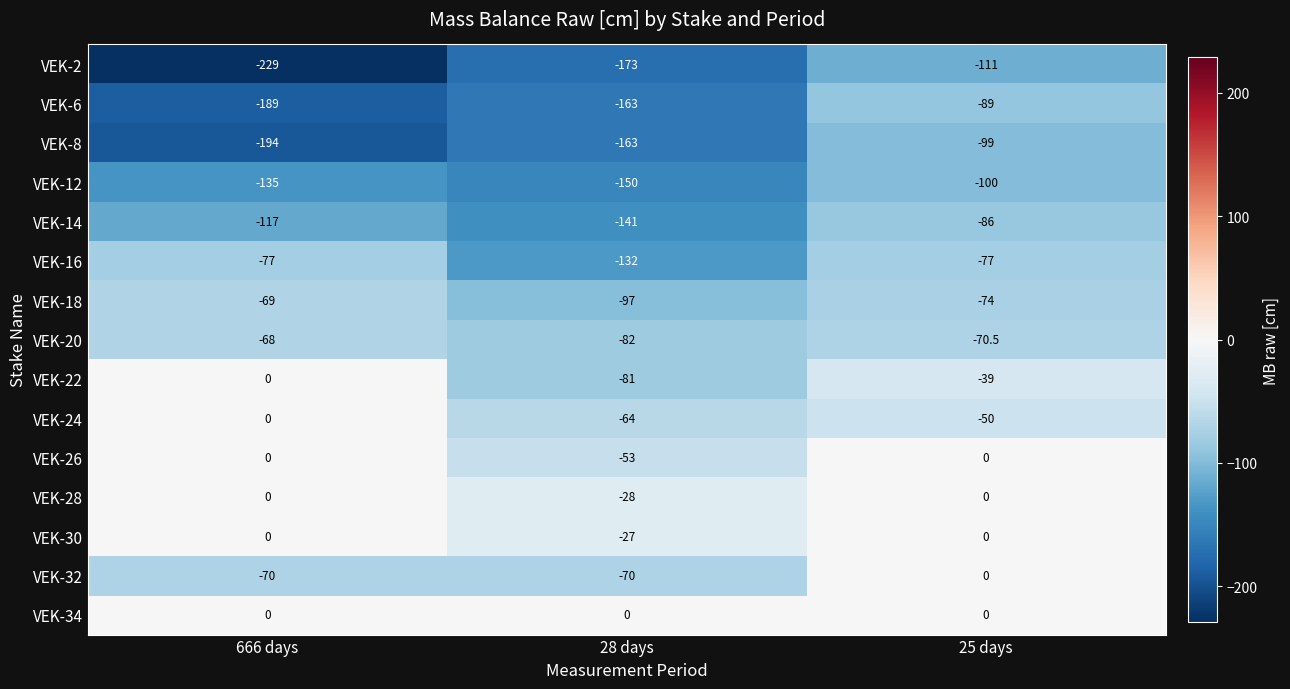

What is the difference between the highest and lowest values at 666 days?

229.0